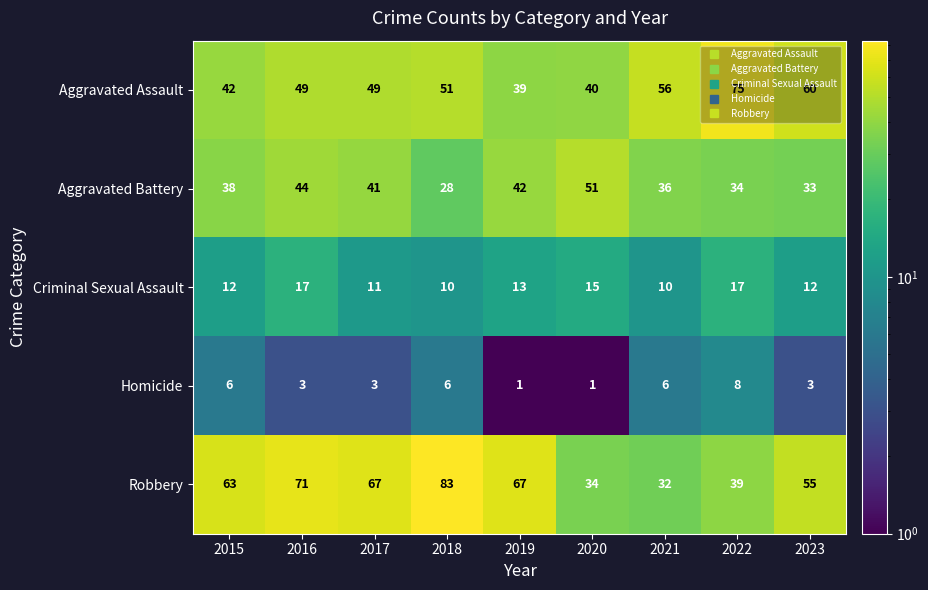

Rank the series at 2023 from highest to lowest value.

Aggravated Assault, Robbery, Aggravated Battery, Criminal Sexual Assault, Homicide